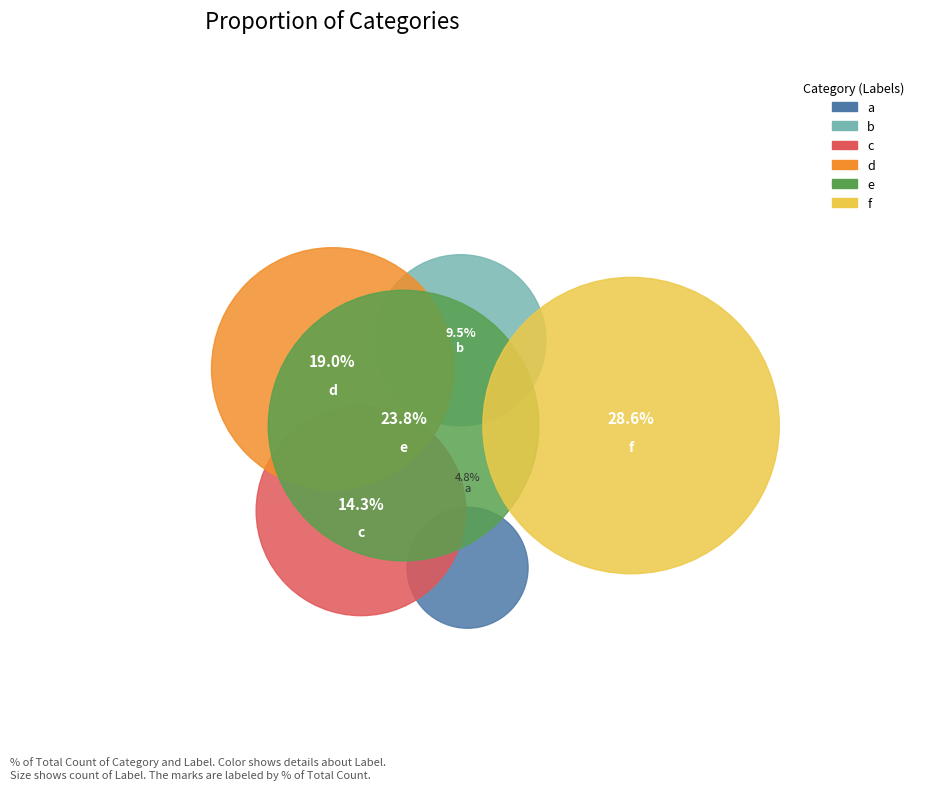

How many segments does this pie chart have?

6